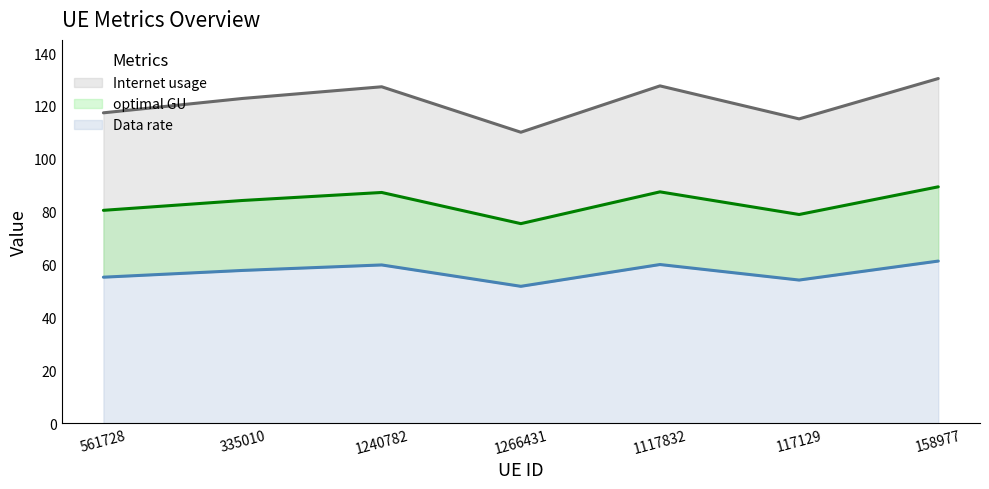

What is the difference between the second highest and second lowest values in the Data rate series?

8.6